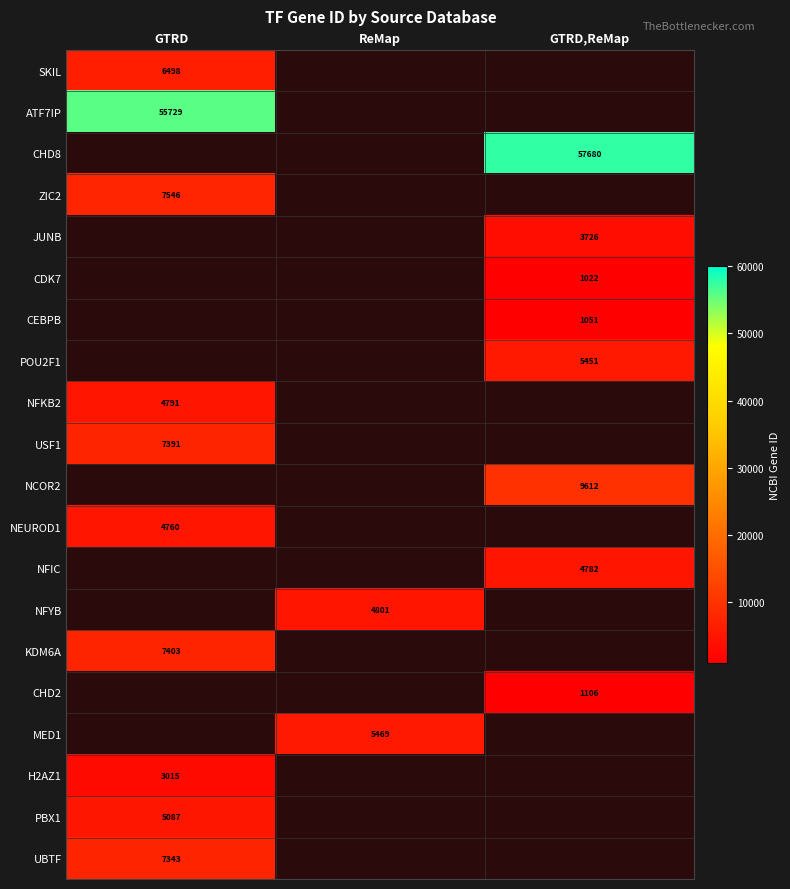

Is it true that H2AZ1 equals 711 at GTRD?

False